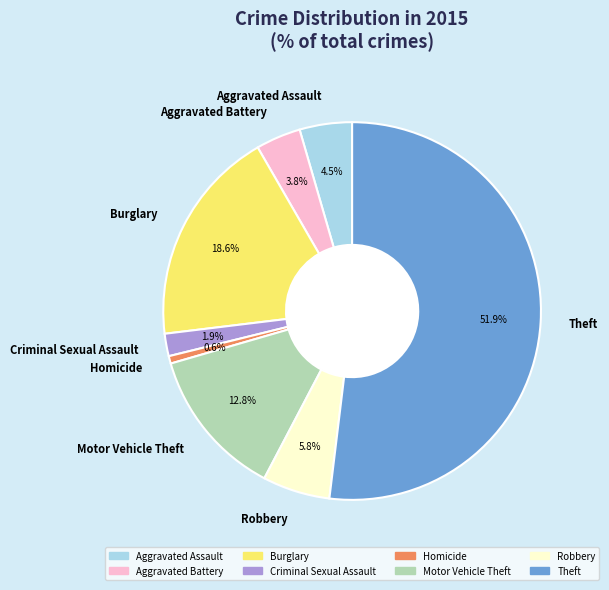

What is the ratio of the value at Criminal Sexual Assault to the value at Aggravated Assault?

0.4